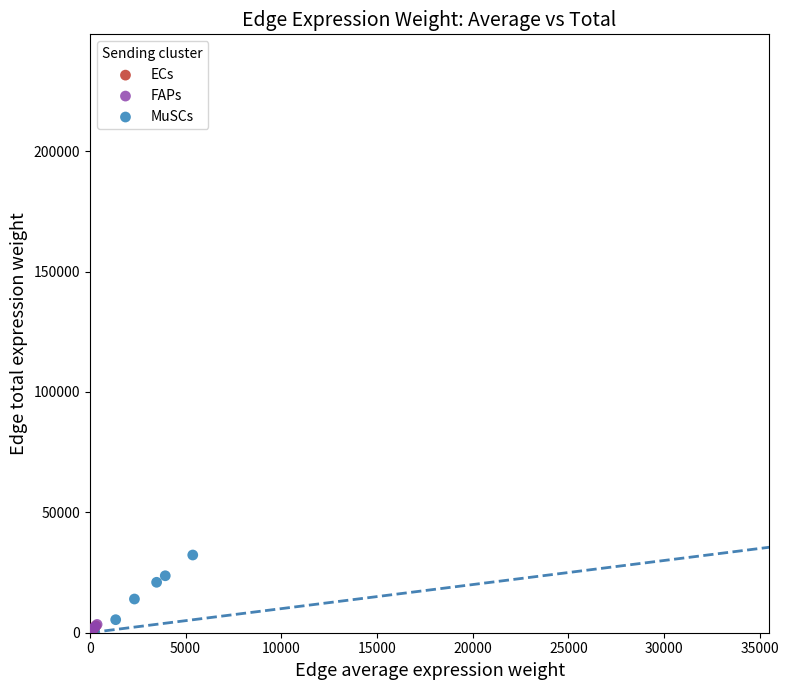

Which series has the widest spread of Y values?

MuSCs